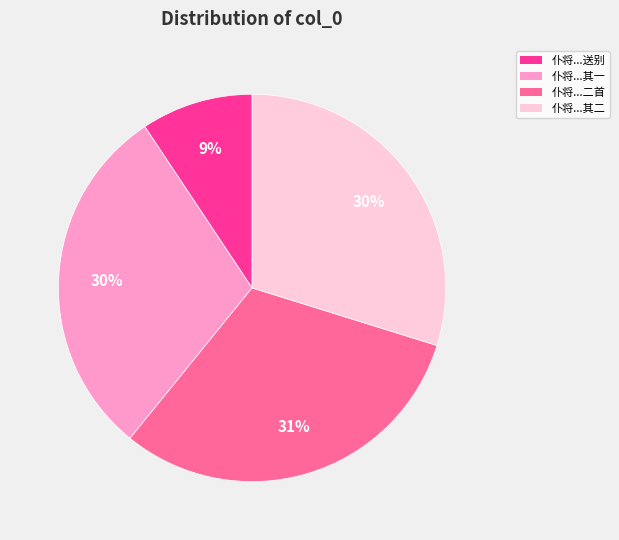

How many segments does this pie chart have?

4